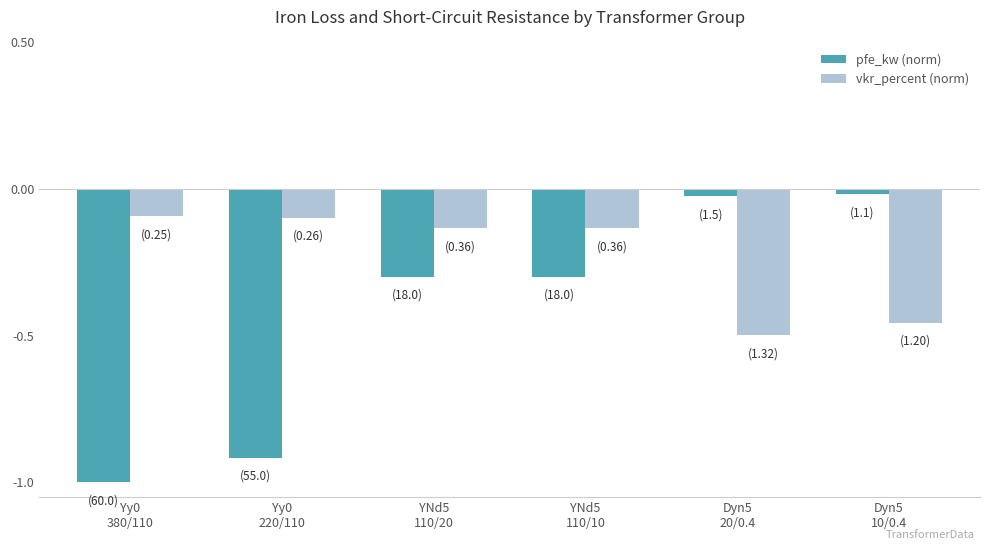

Which series has the largest range (max minus min)?

pfe_kw (norm)